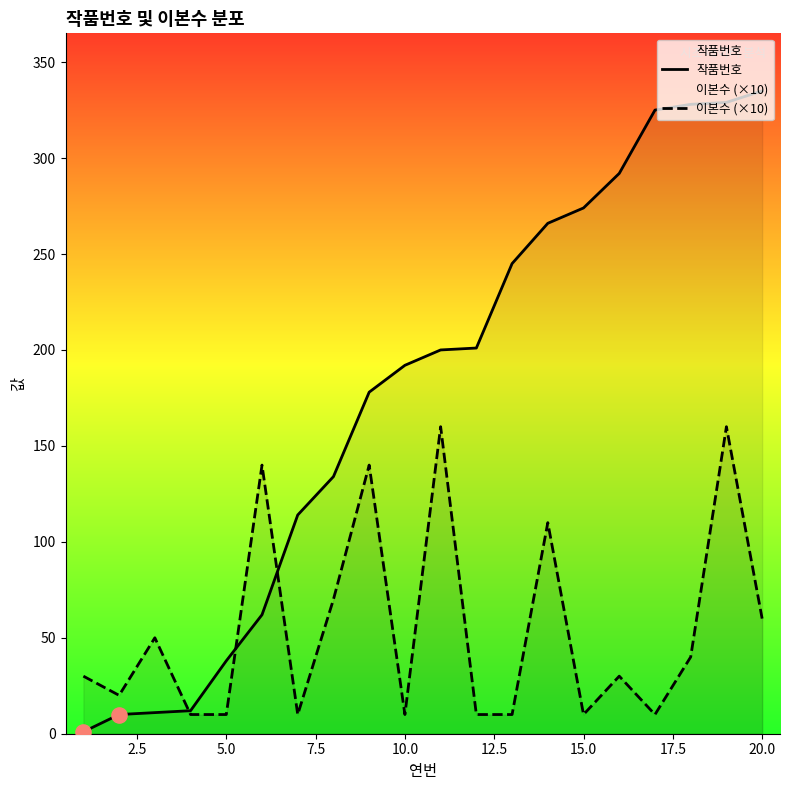

Is the value of 작품번호 at 5.0 greater than the value of 이본수 (×10) at 20.0?

No